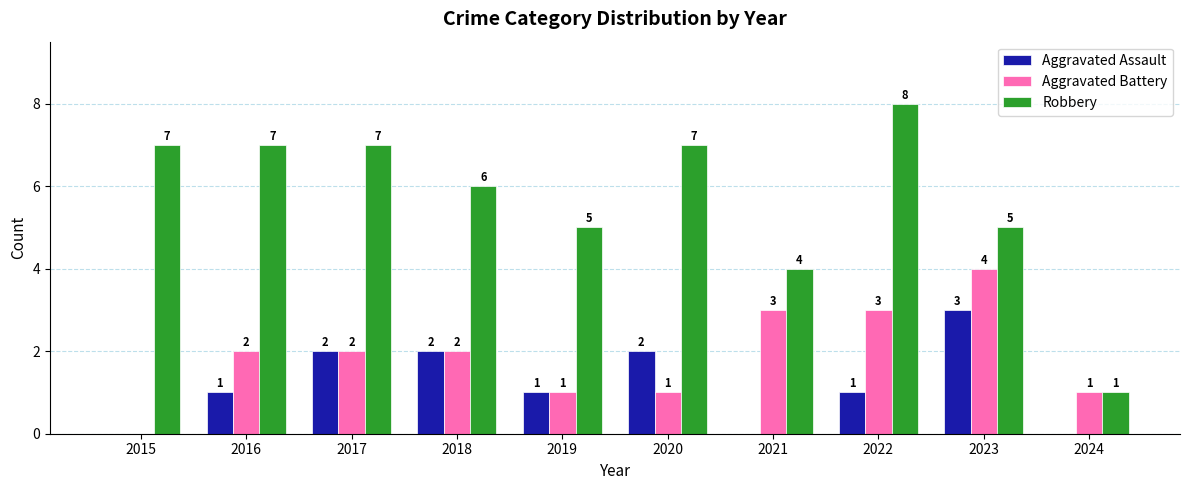

What is the sum of all Robbery values?

57